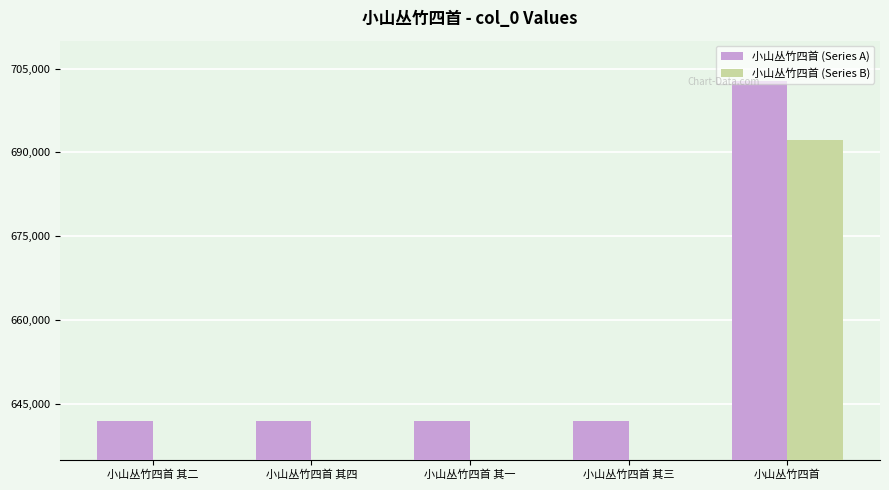

How many values in the 小山丛竹四首 (Series B) series are below 632261?

2